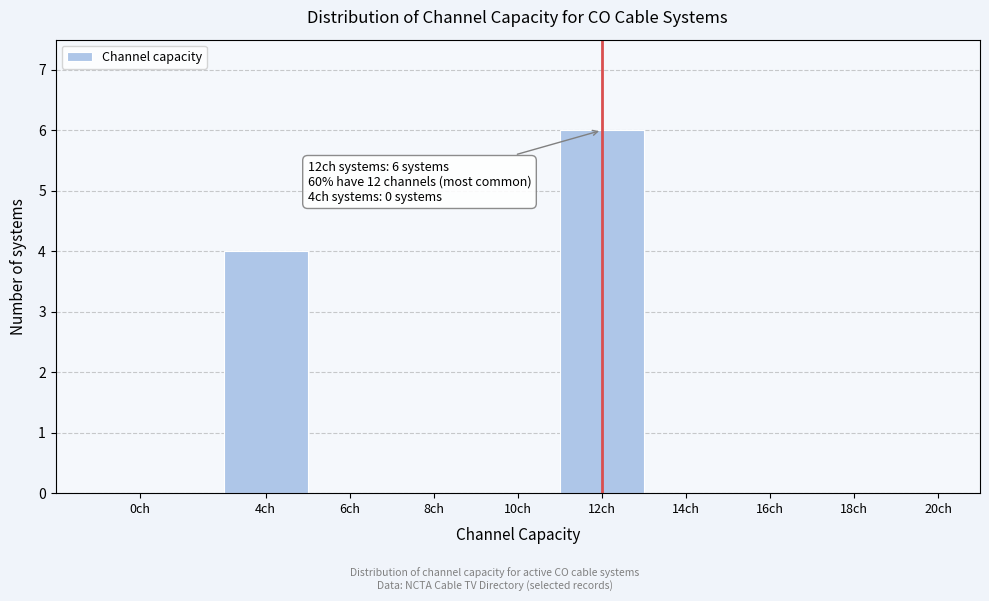

Reading left to right, extract all data points from this chart.

0ch=0	4ch=4	6ch=0	8ch=0	10ch=0	12ch=6	14ch=0	16ch=0	18ch=0	20ch=0